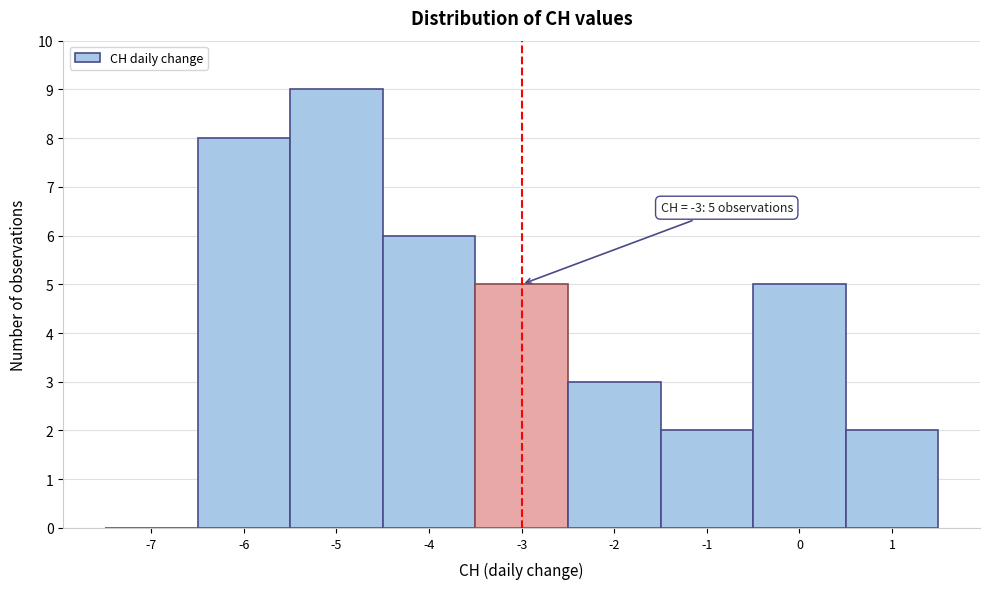

Which range on the x-axis has the tallest bar?

-5.5 to -4.5